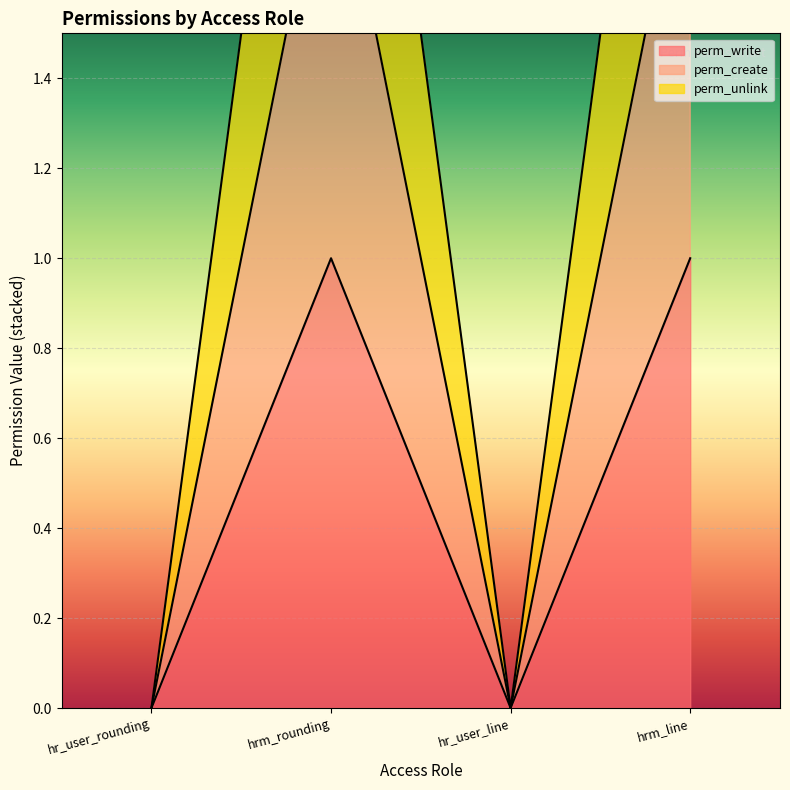

Which series has the largest total across all categories?

perm_unlink